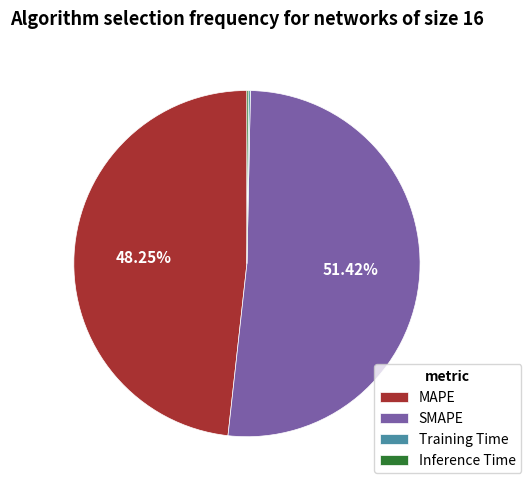

Which has a higher value, MAPE or SMAPE?

SMAPE